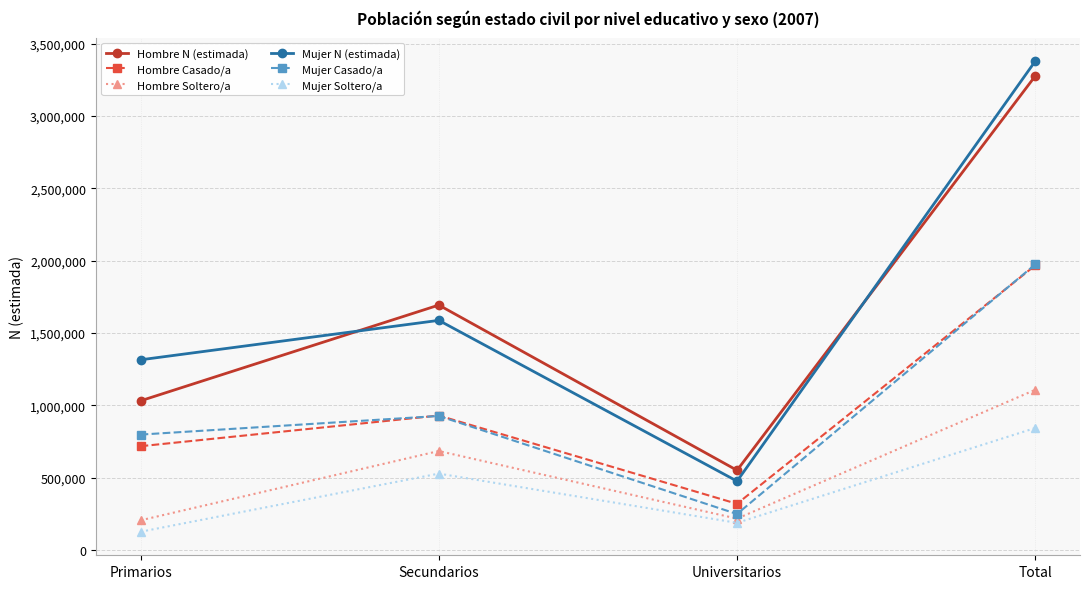

Which series changed the most between Secundarios and Total?

Mujer N (estimada)